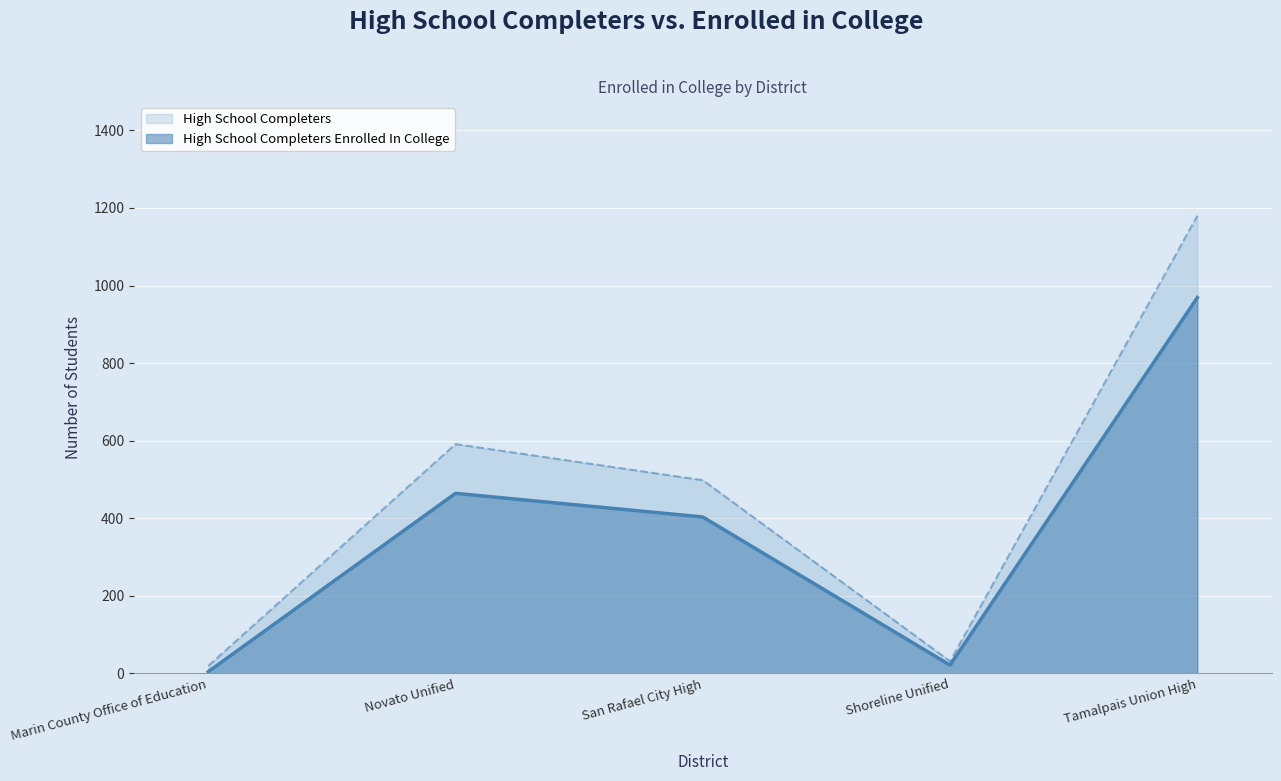

Where is the first local maximum for High School Completers Enrolled In College?

Novato Unified